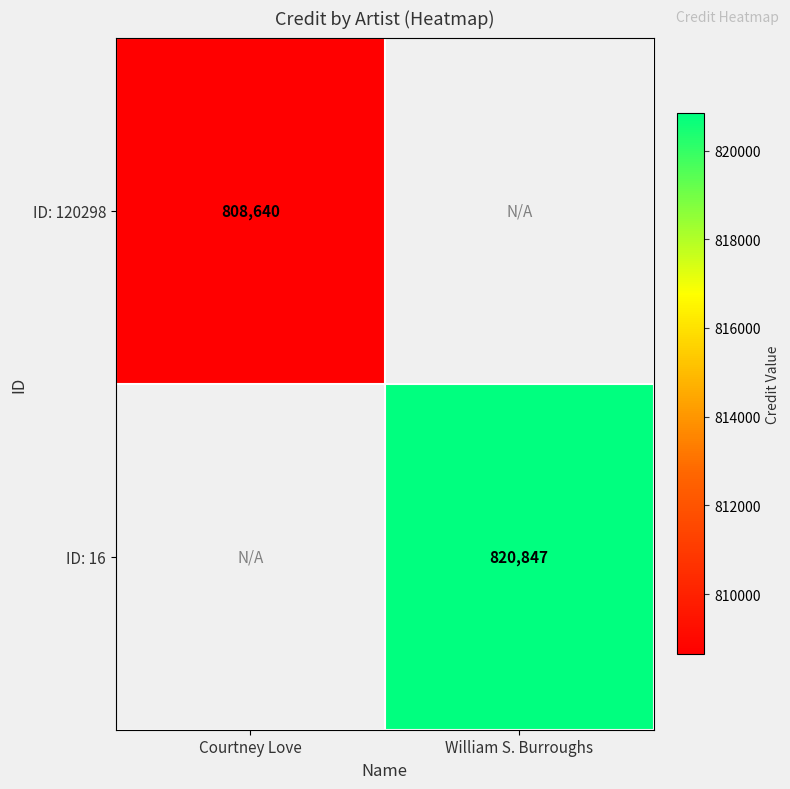

Is it true that ID: 16 equals 820847 at William S. Burroughs?

True